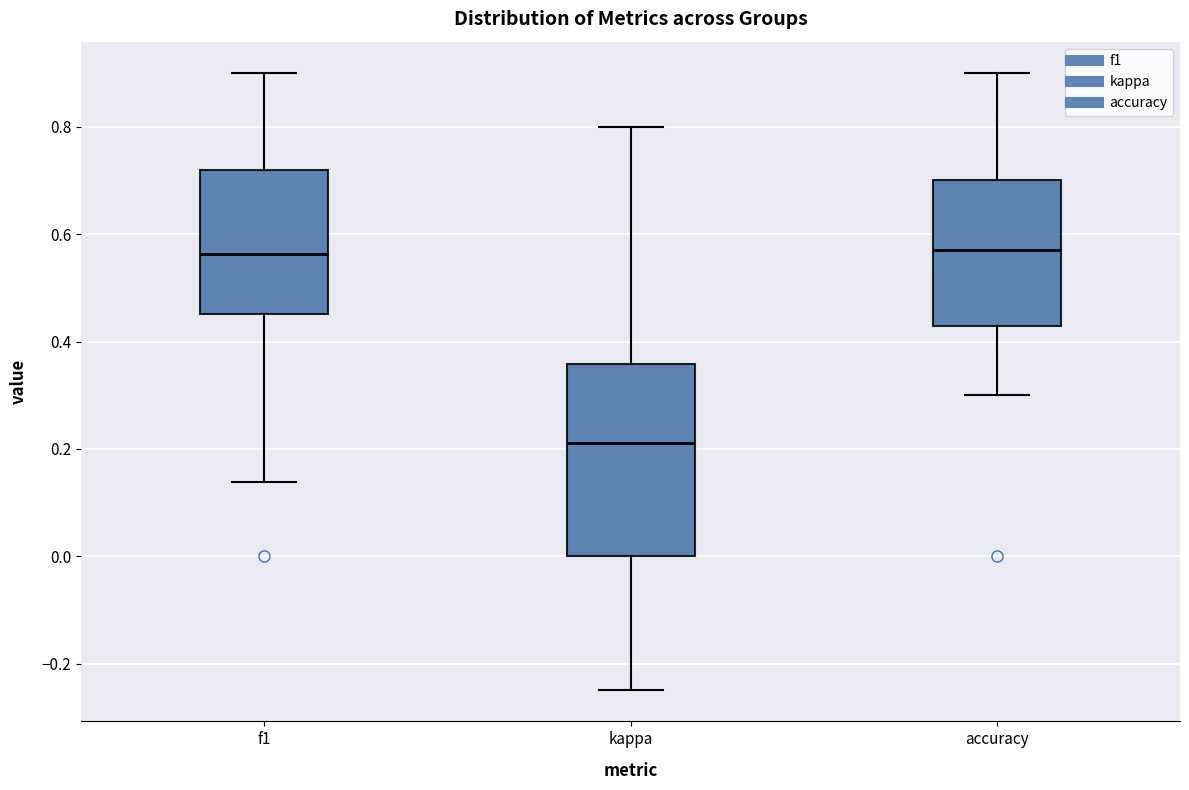

Reading left to right, read every box against the y-axis: the position of its median line, the range the box covers, and the ends of its whiskers. The values are not printed on the chart, so give them approximately, as read against the axis.

f1: median 0.56, box 0.46 to 0.72, whiskers 0.14 to 0.90
kappa: median 0.22, box 0.00 to 0.36, whiskers -0.24 to 0.80
accuracy: median 0.58, box 0.42 to 0.70, whiskers 0.30 to 0.90